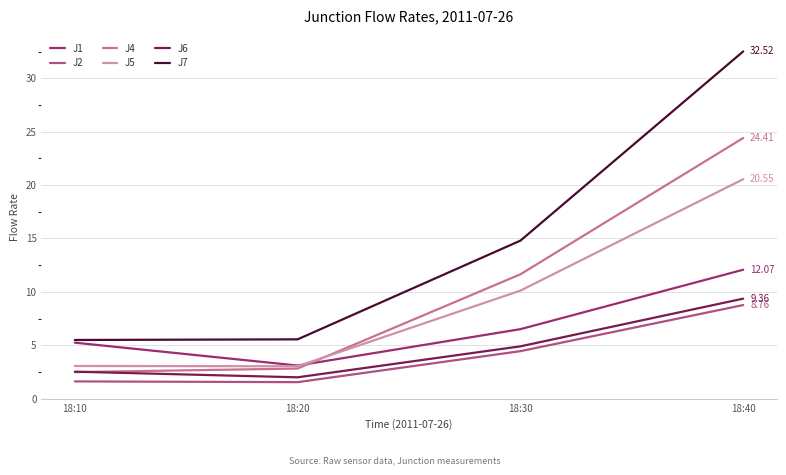

Which series changed the most between 18:10 and 18:20?

J1